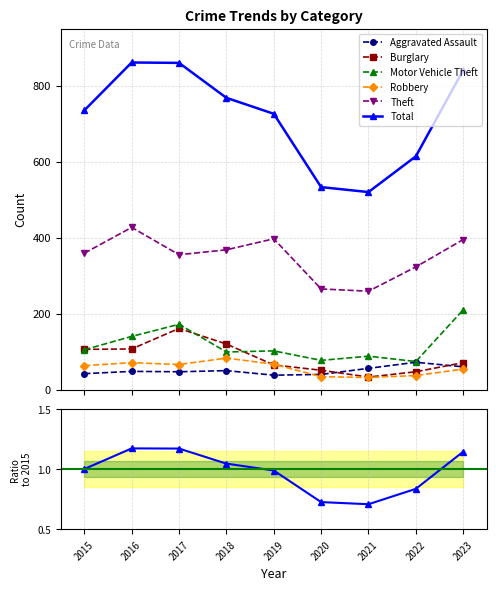

True or false: Theft has a value of 470.1 at 2017.

False